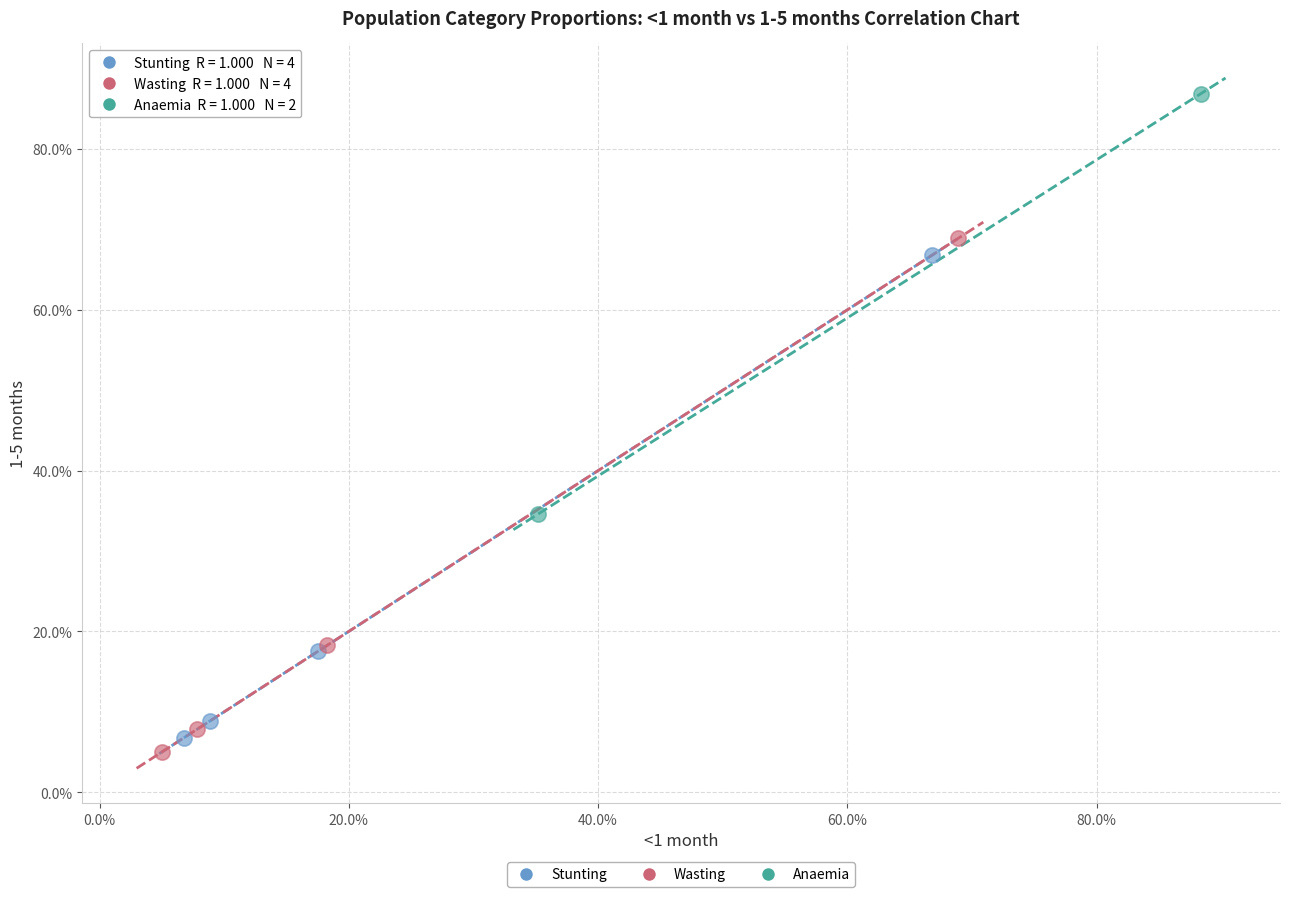

What are all the series names shown in the legend?

Stunting, Wasting, Anaemia